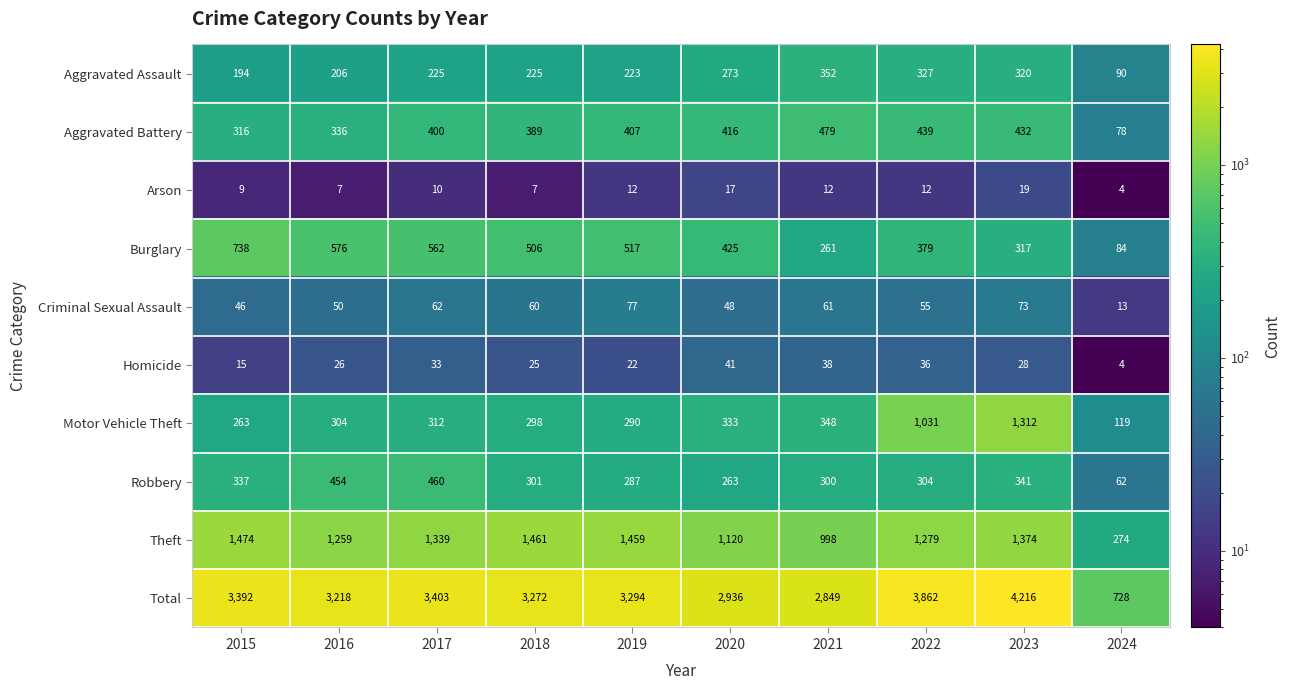

At how many categories does at least one series exceed 1609?

9